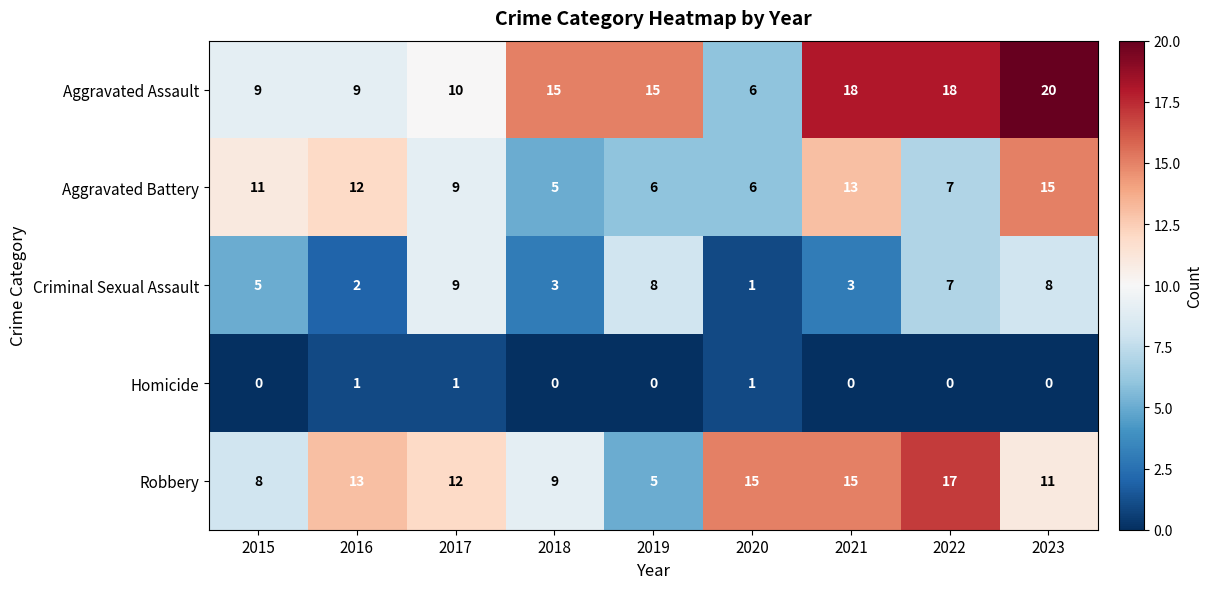

List the series in order of their peak value, highest first.

Aggravated Assault, Robbery, Aggravated Battery, Criminal Sexual Assault, Homicide